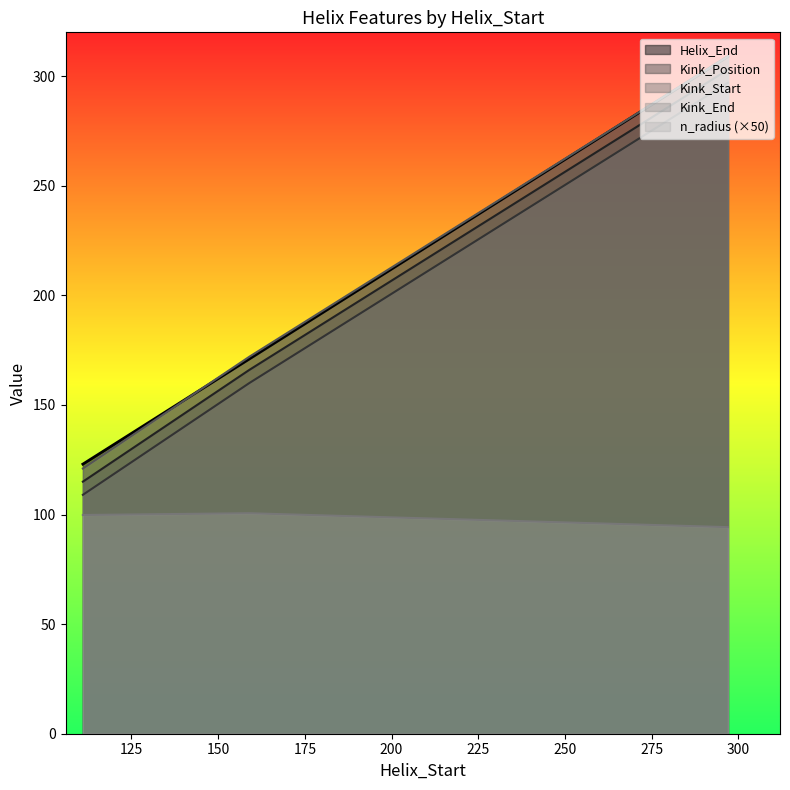

At which category is the sum across all series the highest?

297